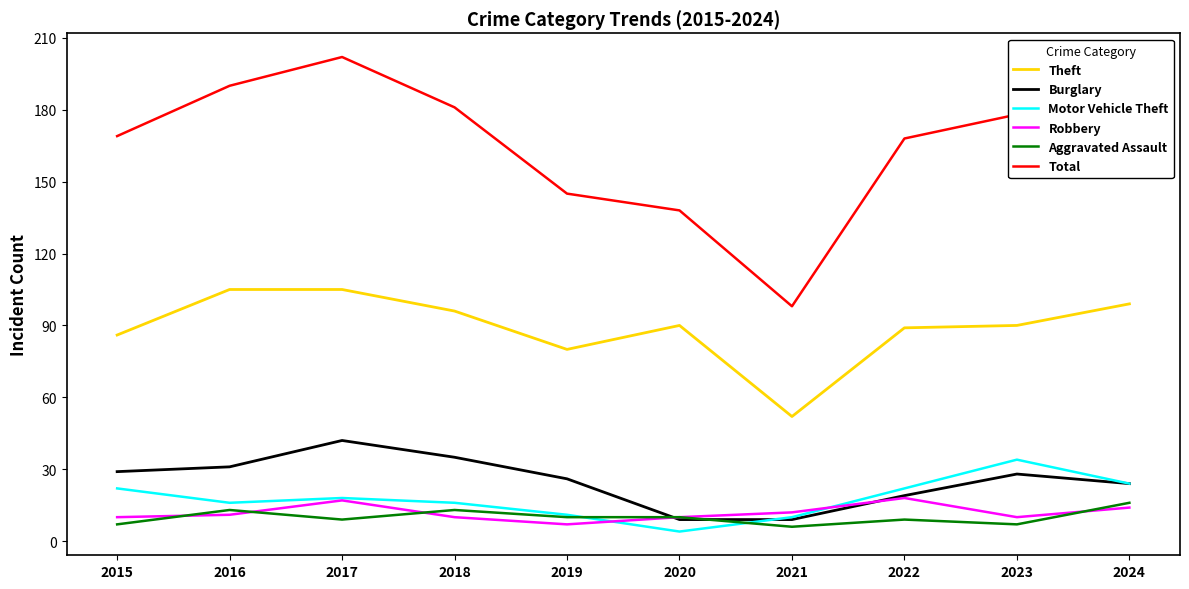

True or false: Motor Vehicle Theft and Burglary intersect in this chart.

True